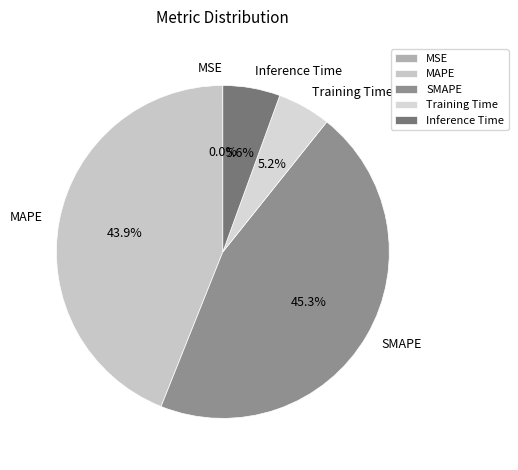

What is the largest slice in the pie chart?

SMAPE